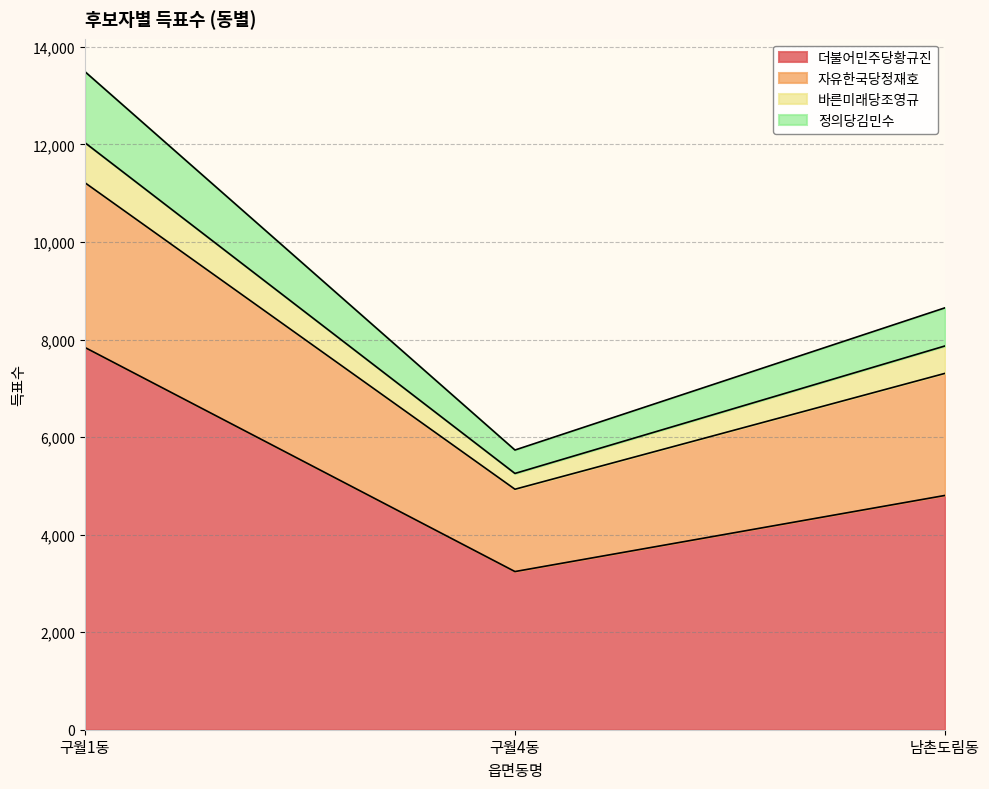

Read the 더불어민주당황규진 value at 구월1동.

7838